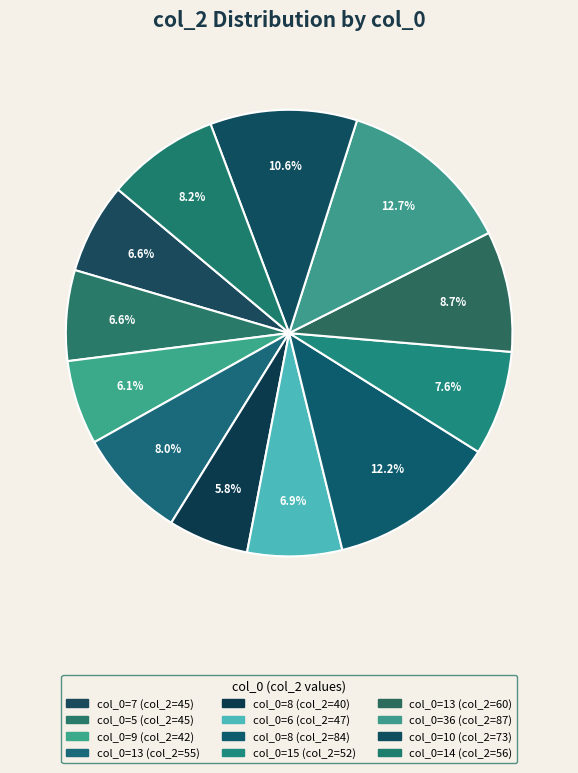

To the nearest percent, what is the difference between the largest and smallest slice percentages?

7%